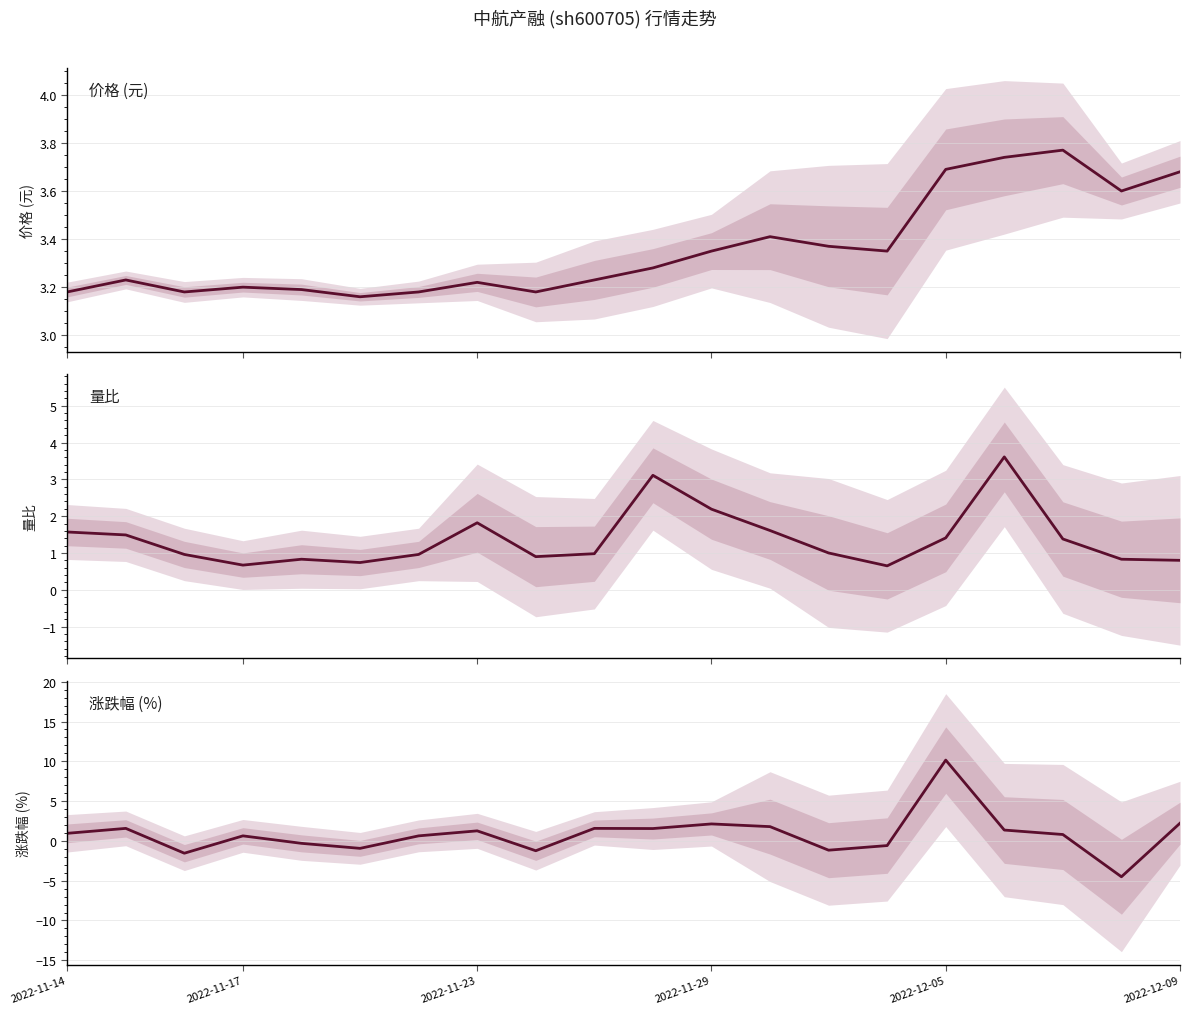

Rank the series by their maximum value, from lowest to highest.

量比, 价格 (元), 涨跌幅 (%)